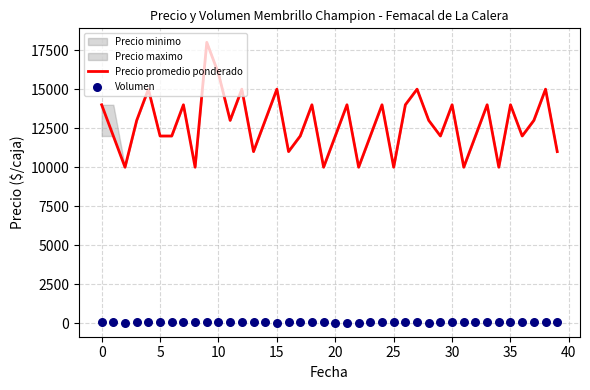

Which series has the largest Y range (max minus min)?

Precio promedio ponderado